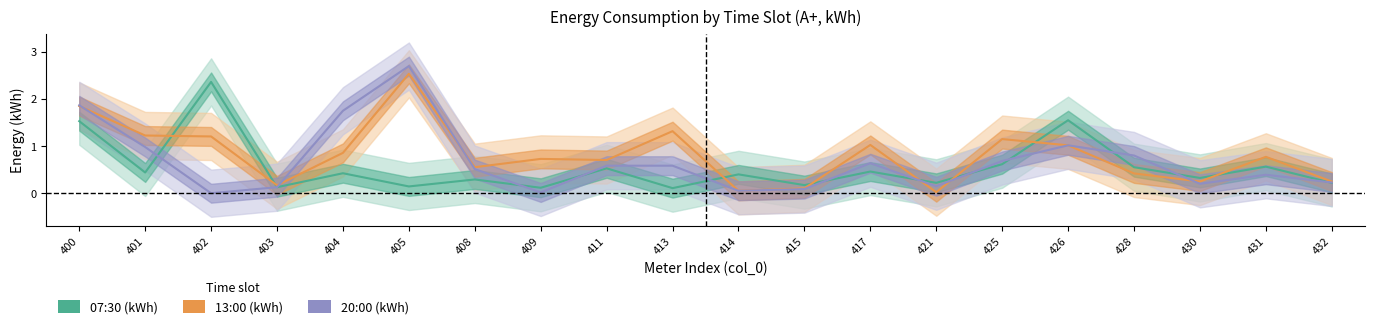

Between which two adjacent categories do 13:00 (kWh) and 07:30 (kWh) first intersect?

401 and 402